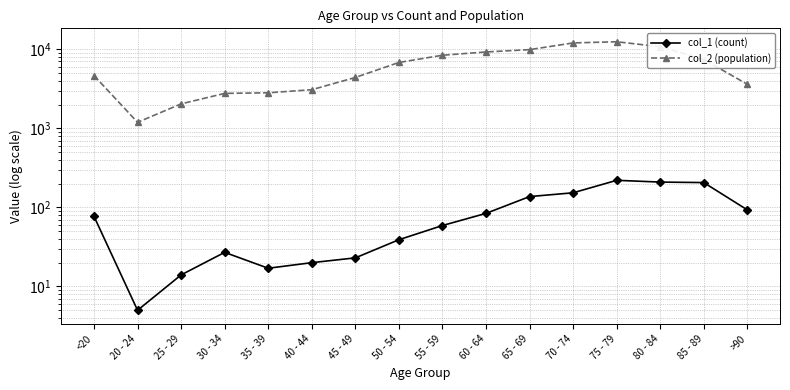

Does the chart have visible grid lines?

Yes